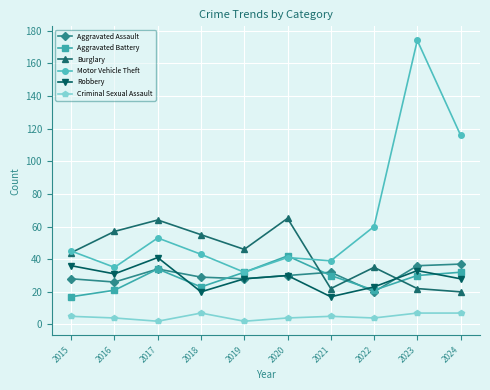

True or false: Aggravated Assault and Motor Vehicle Theft intersect in this chart.

False